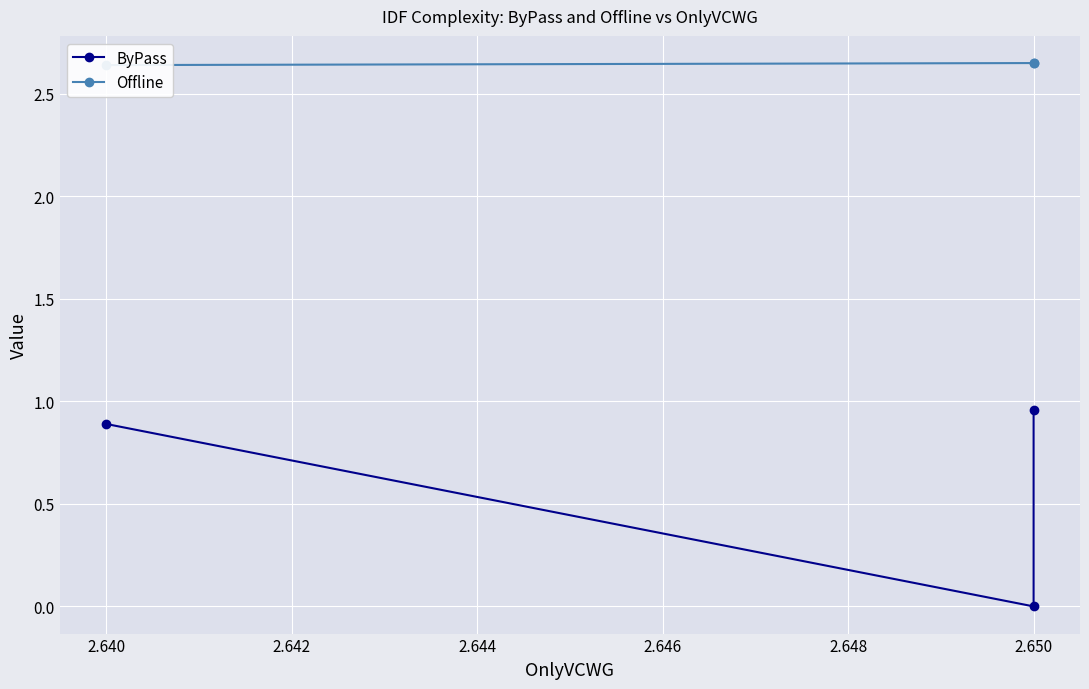

Is it true that Offline equals 4.3 at 2.650?

False